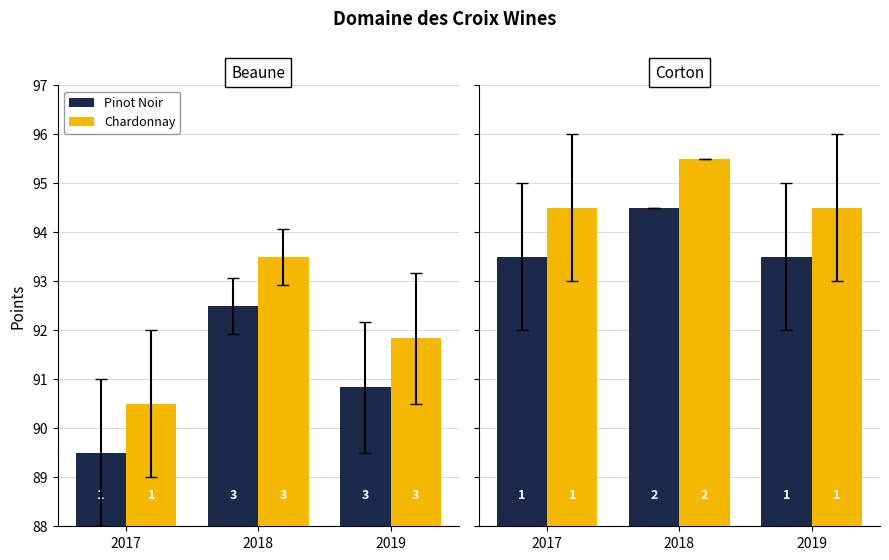

What is the approximate value of Chardonnay at 2017?

94.5